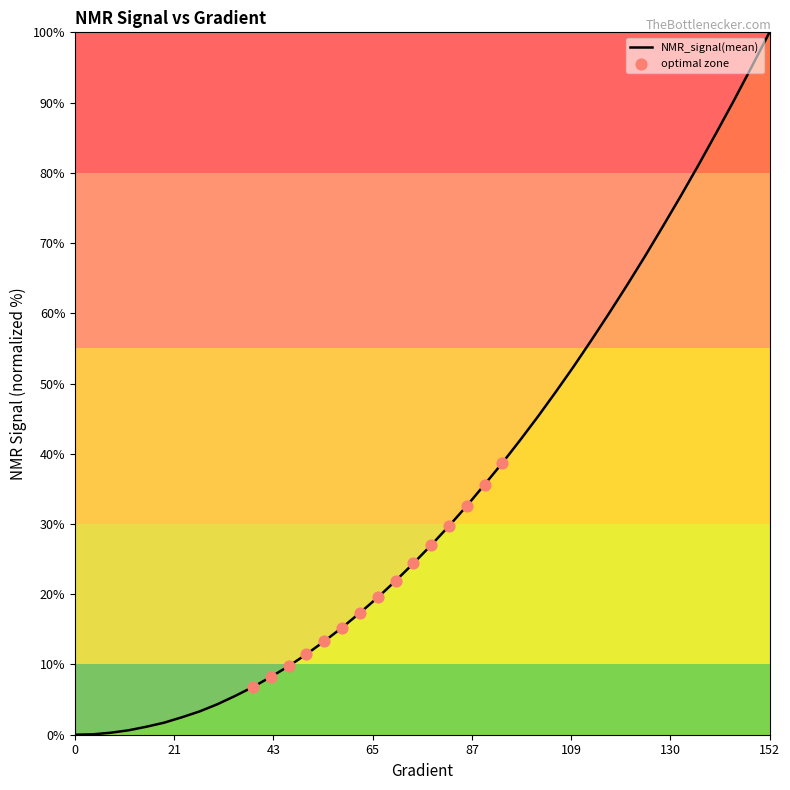

What is the maximum value shown in the chart?

100.0